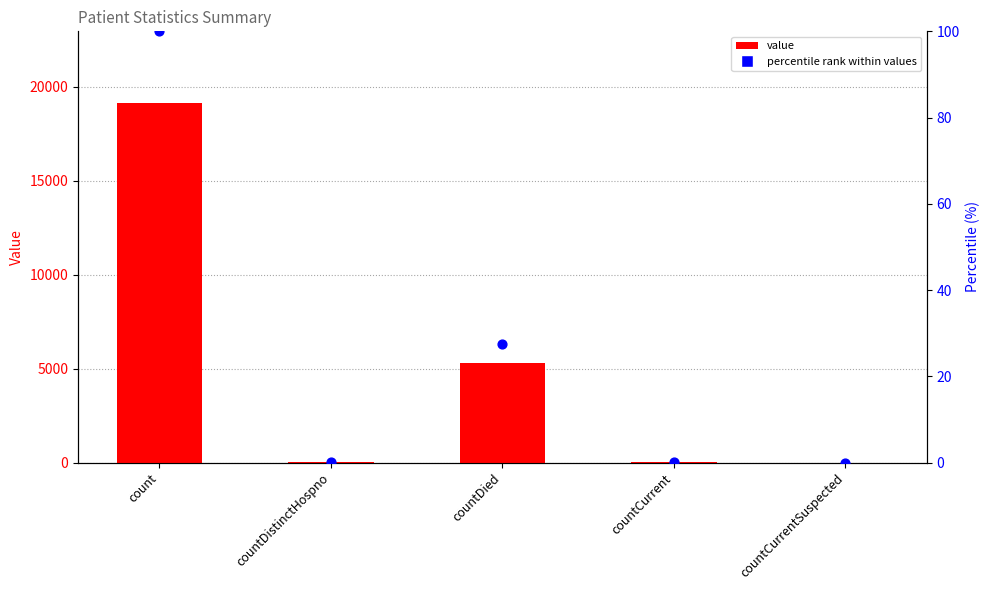

At how many categories does at least one series exceed 5726?

1